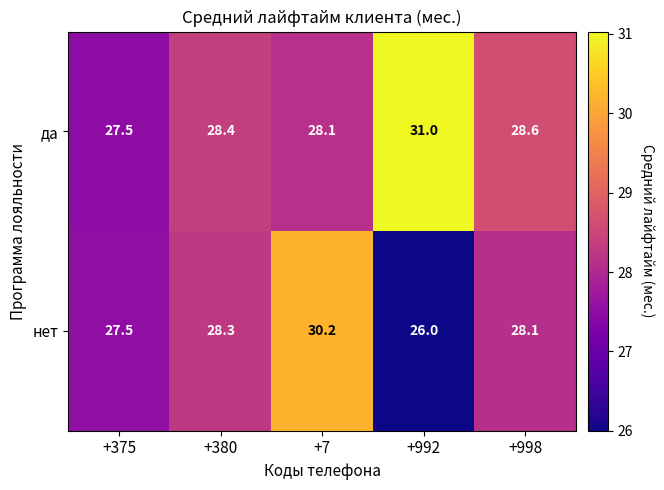

At which category is the sum across all series the highest?

+7